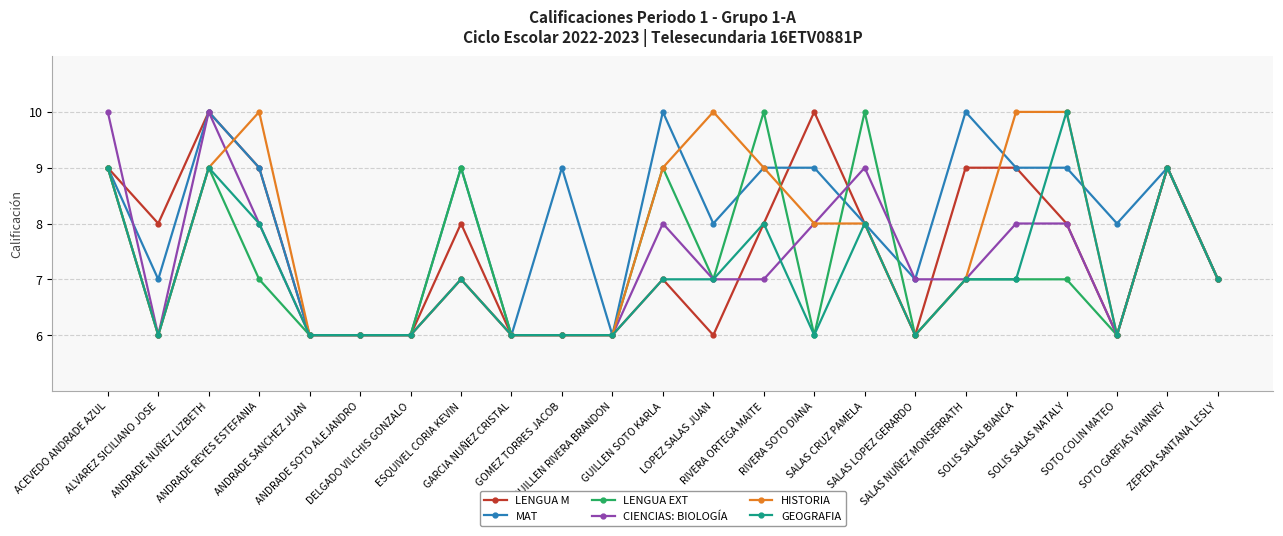

What is the total value across all series at SALAS NUÑEZ MONSERRATH?

47